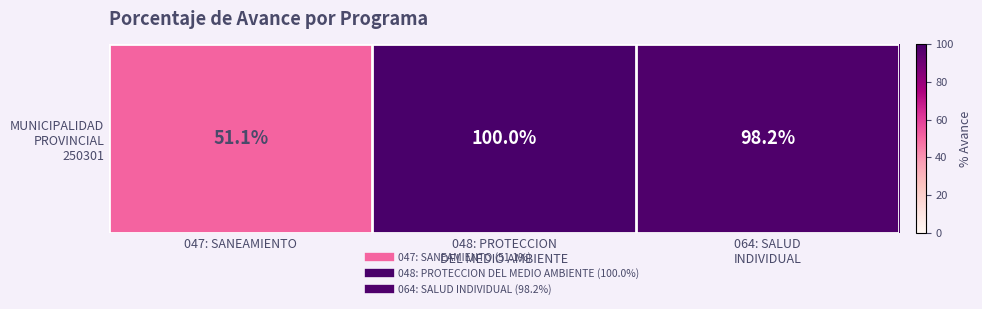

What is the average value?

83.1